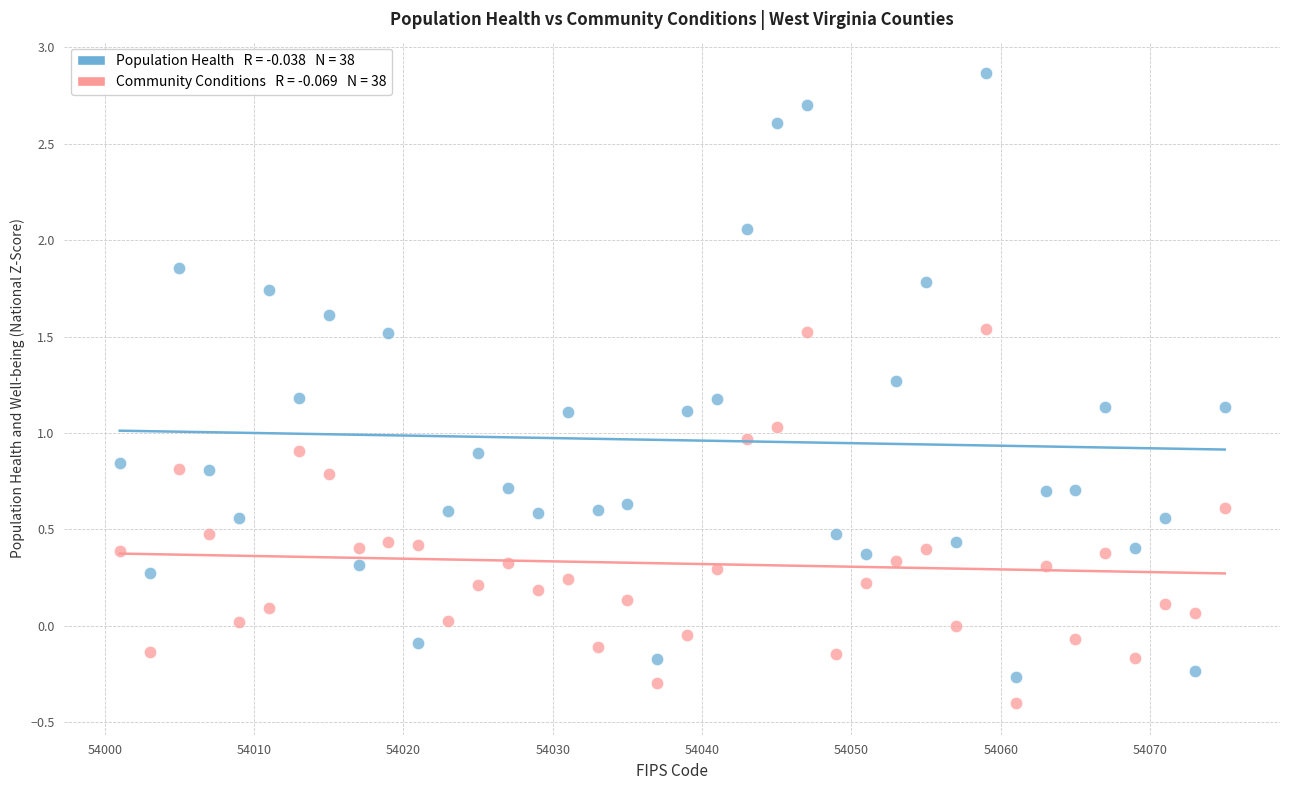

Across all data points, what is the range of Y values (max minus min)?

3.3